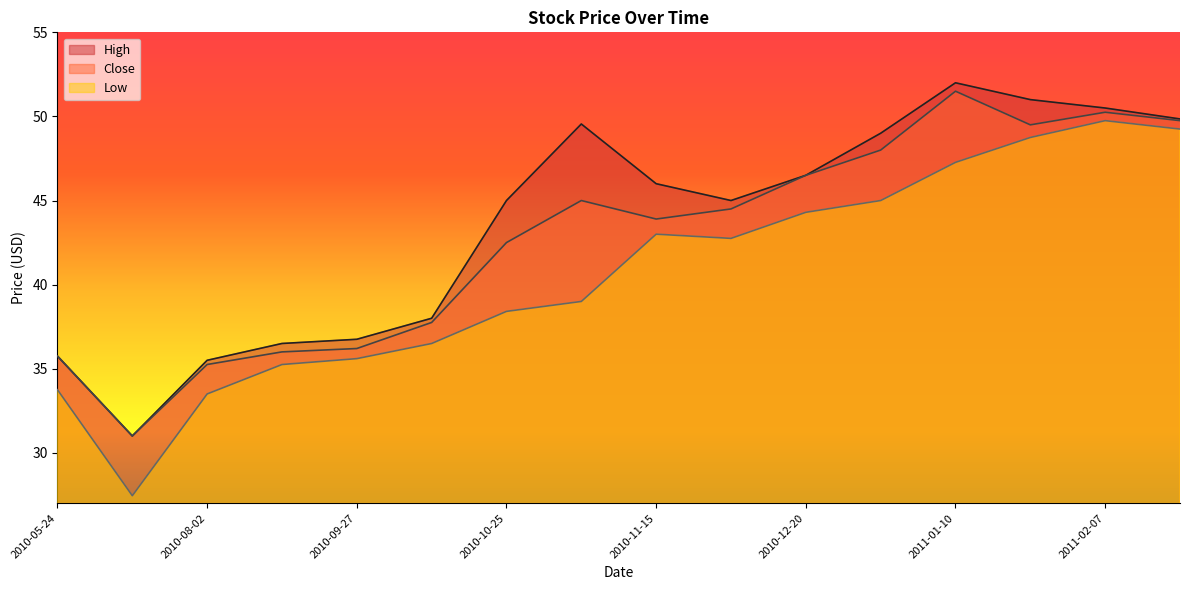

What is the difference between the highest and lowest values at 2011-01-03?

4.0